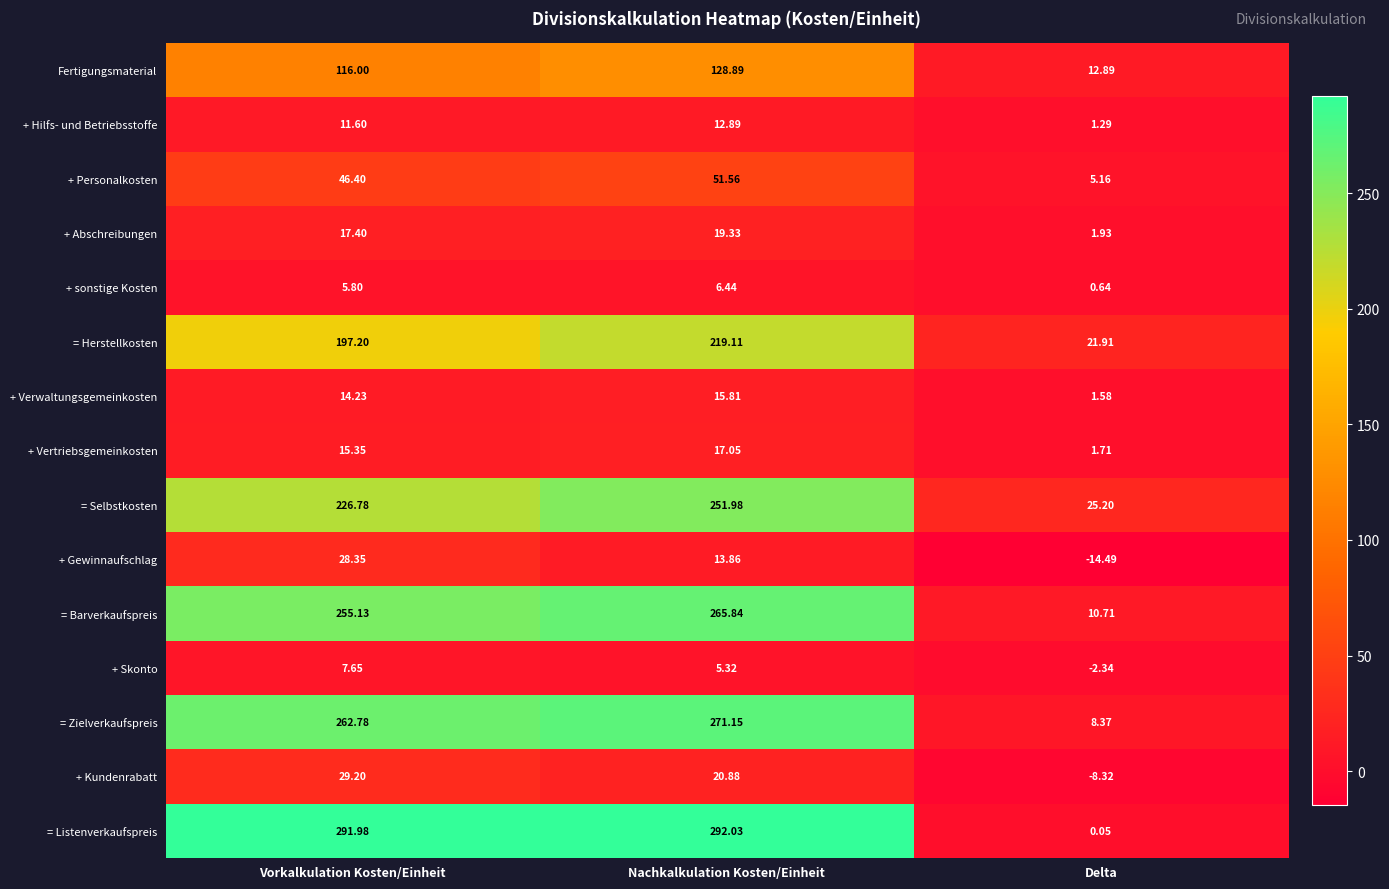

At which category is the sum across all series the highest?

Nachkalkulation Kosten/Einheit